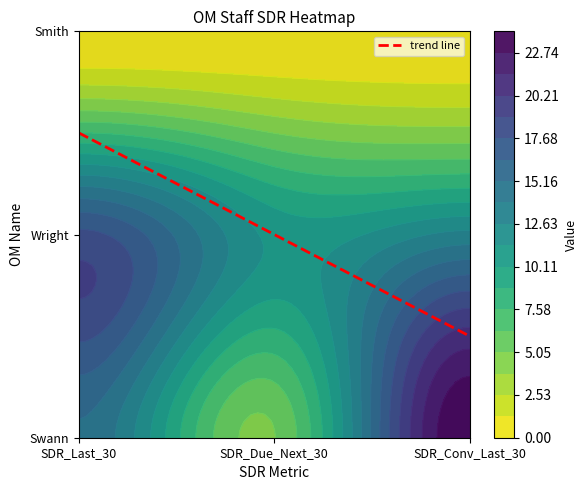

What is the greatest value displayed?

24